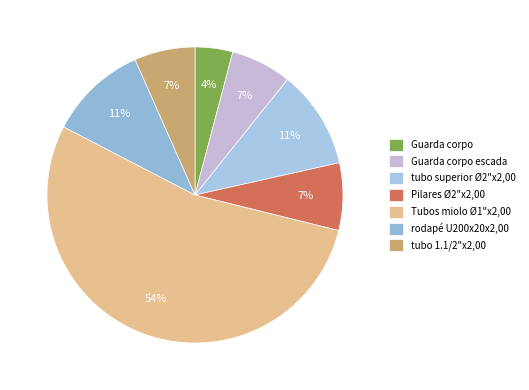

Count the number of slices in the pie.

7